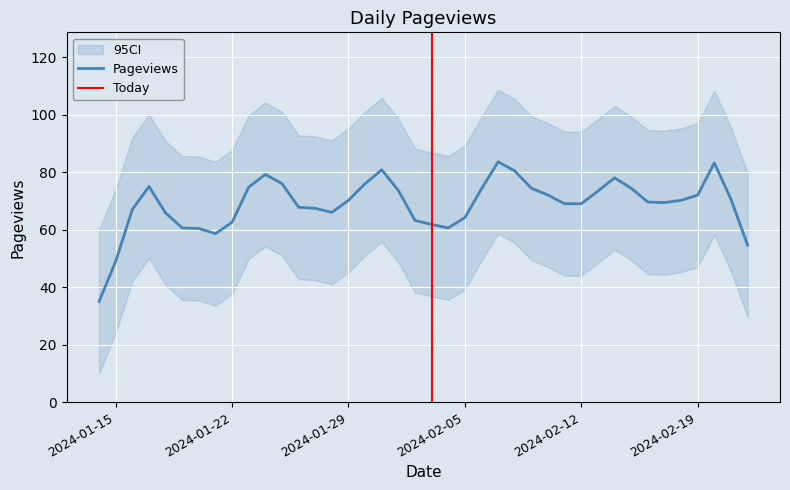

True or false: the data shows 53 at 2024-02-09.

False